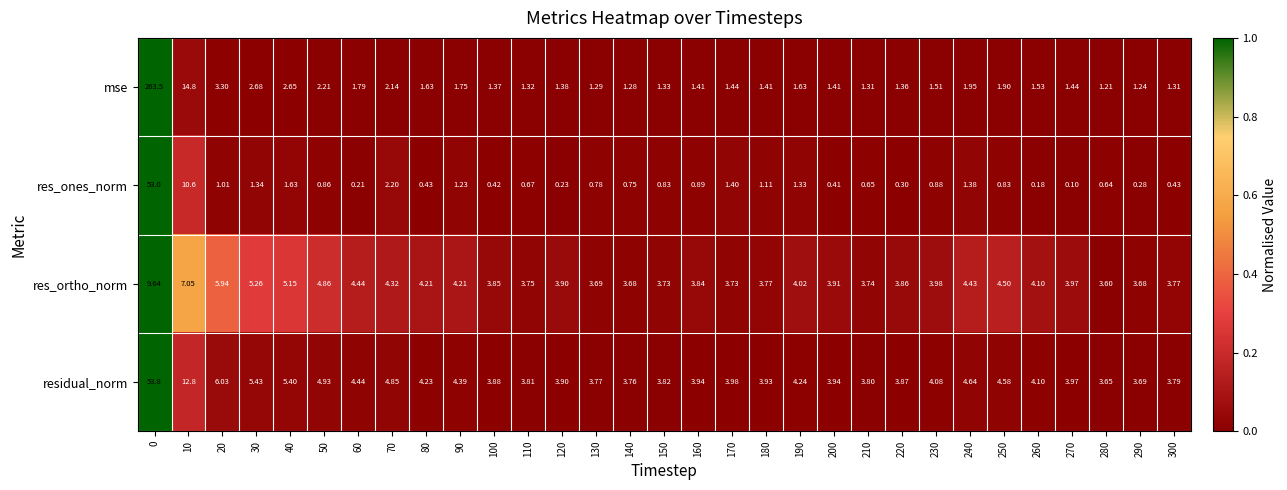

What is the difference between the highest and lowest values at 30?

4.1